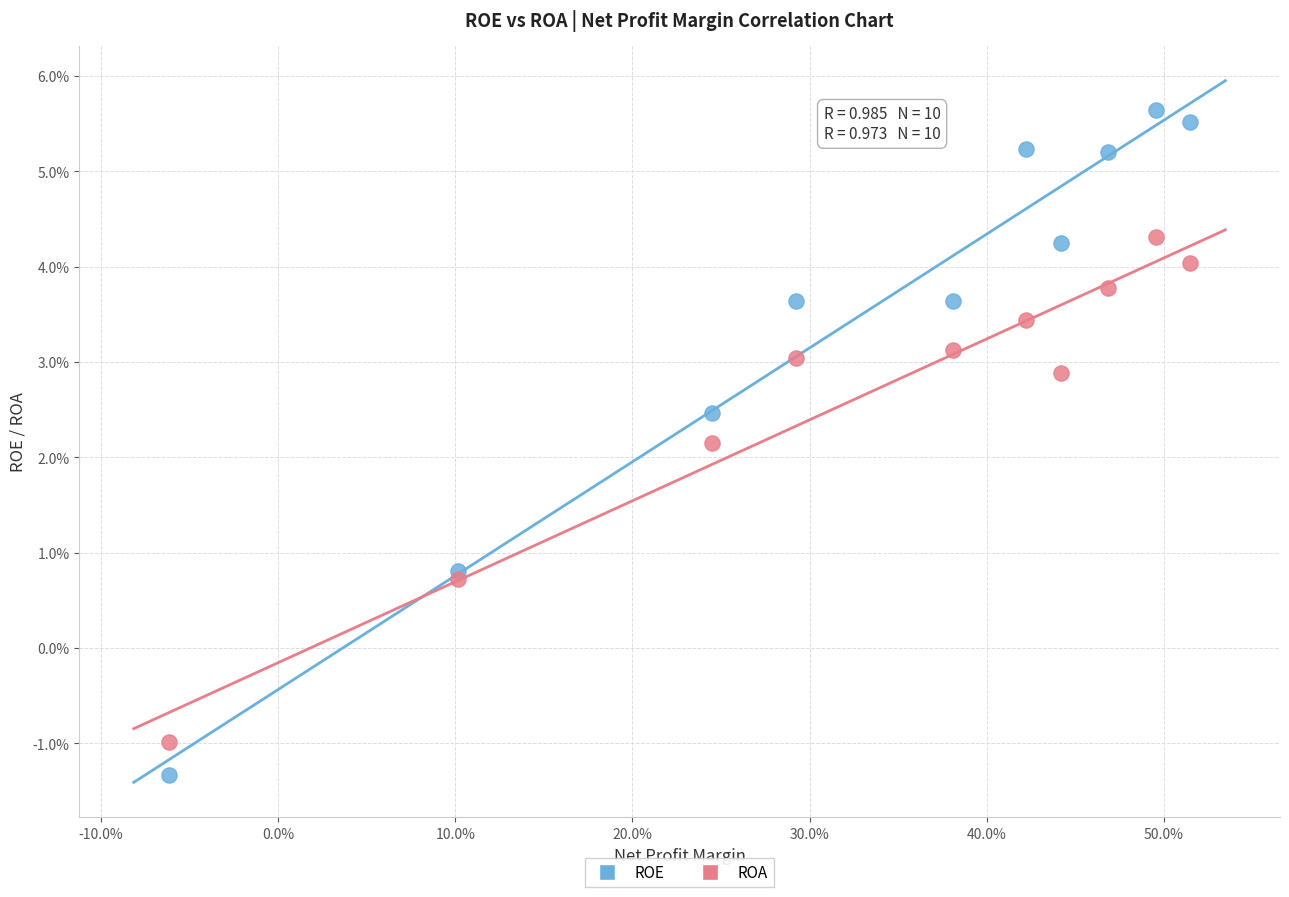

Which series reaches the minimum Y coordinate?

ROE